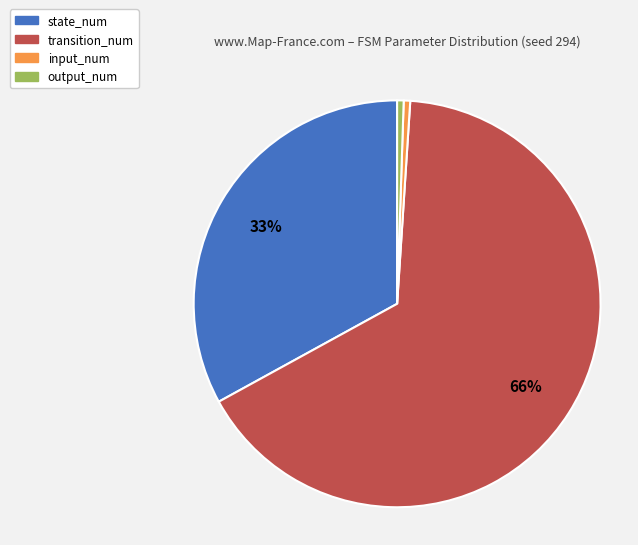

Which category accounts for the majority?

transition_num